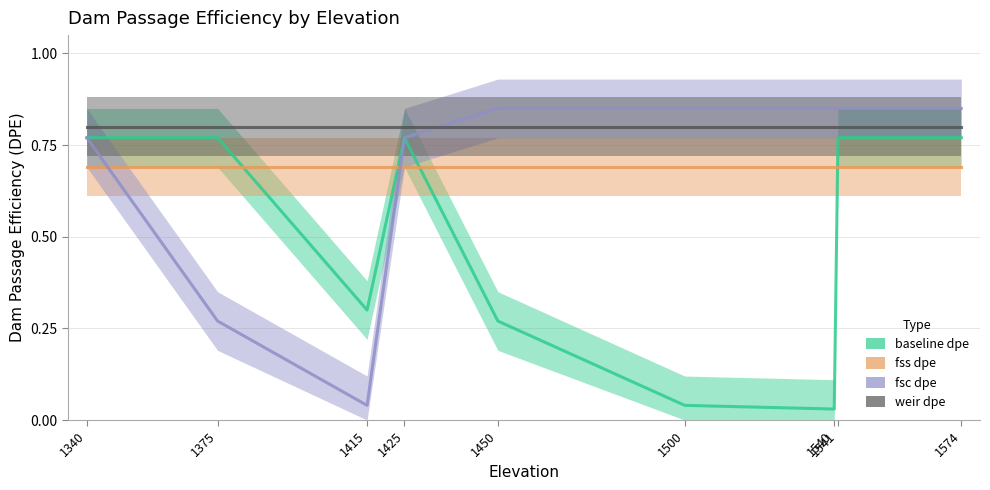

Reading right to left, what are all the values shown in this chart?

baseline_dpe: 0.8	0.8	0.0	0.0	0.3	0.8	0.3	0.8	0.8
fss_dpe: 0.7	0.7	0.7	0.7	0.7	0.7	0.7	0.7	0.7
fsc_dpe: 0.8	0.8	0.8	0.8	0.8	0.8	0.0	0.3	0.8
weir_dpe: 0.8	0.8	0.8	0.8	0.8	0.8	0.8	0.8	0.8